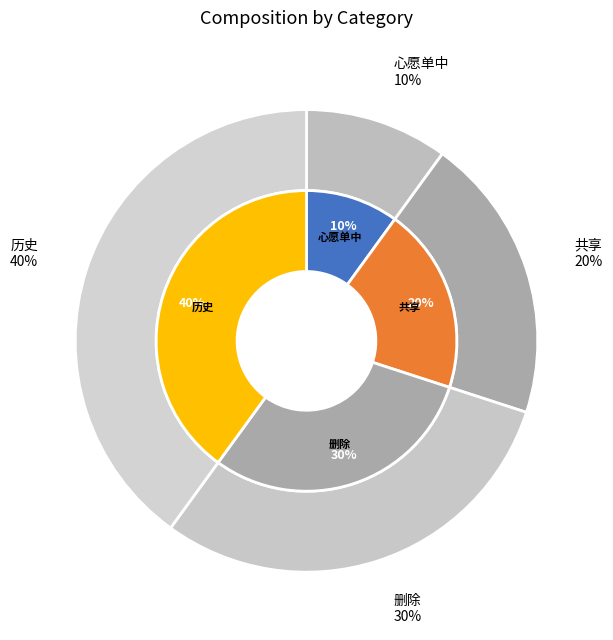

True or false: 共享 accounts for 9% of the total.

False